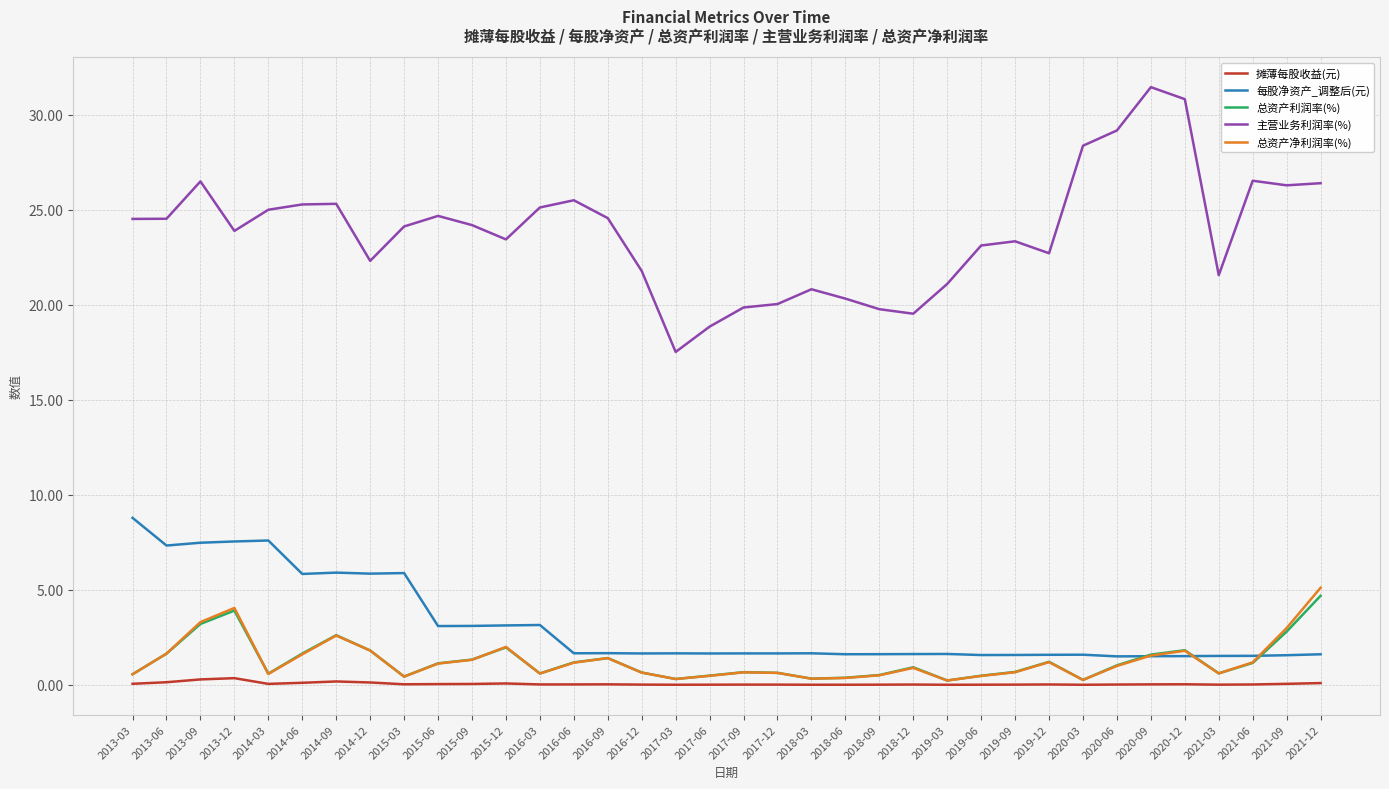

Is the value of 总资产净利润率(%) at 2014-12 greater than the value of 主营业务利润率(%) at 2015-03?

No